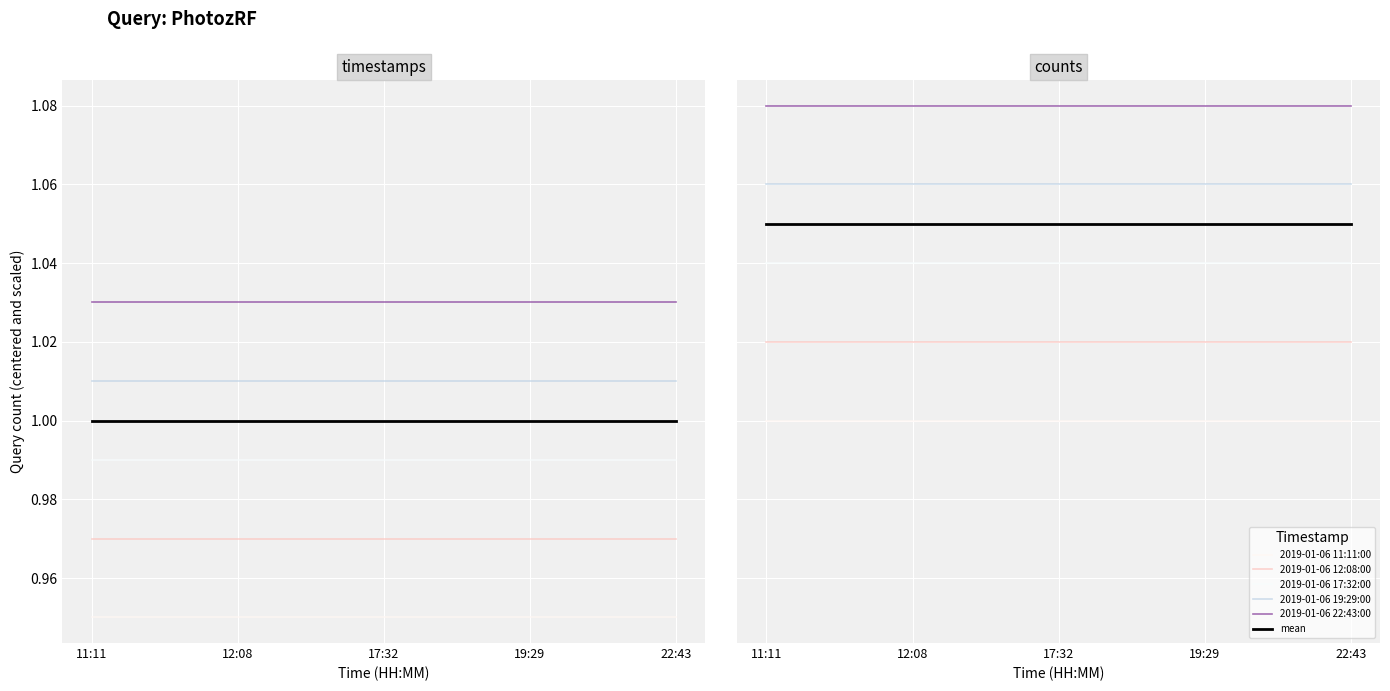

At which category does the chart reach its peak across all series?

11:11